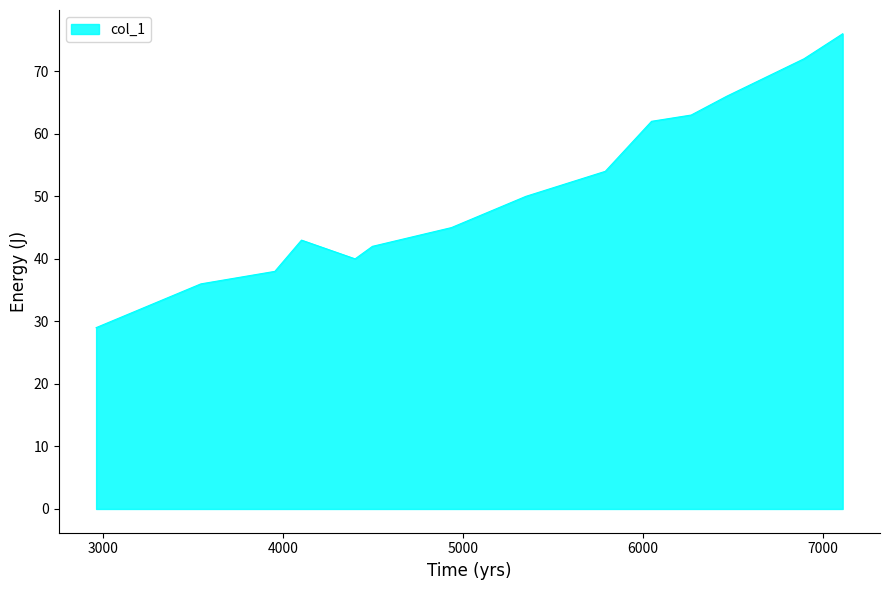

What is the greatest value displayed?

76